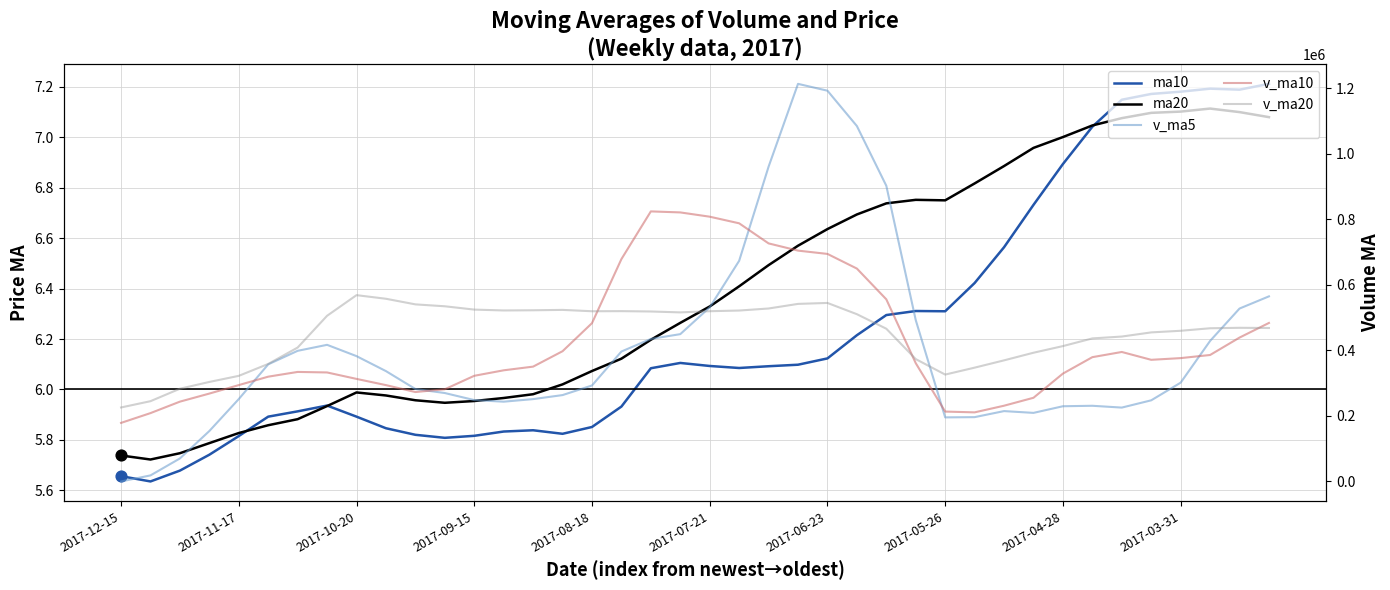

What is the total value across all series at 17?

1595618.7